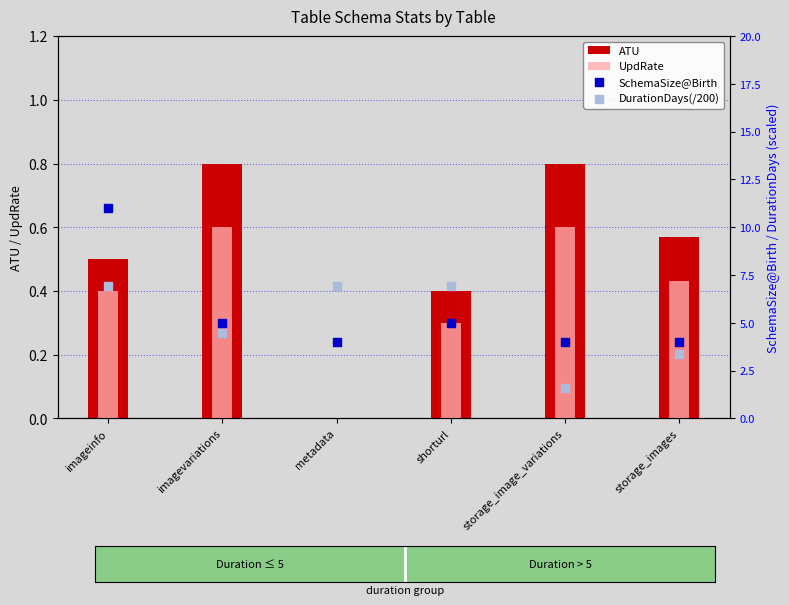

Which series reaches the minimum Y coordinate?

ATU